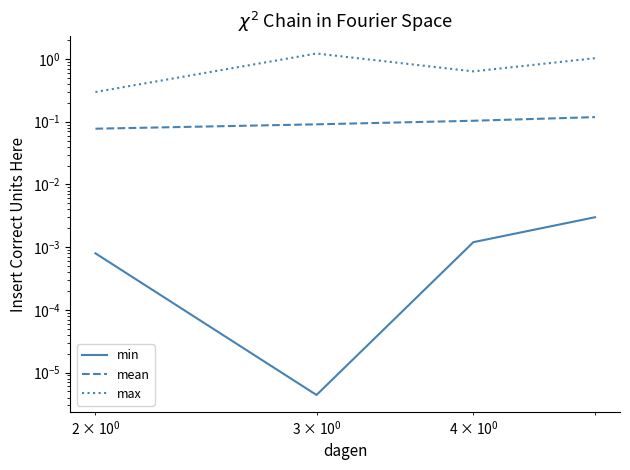

In min, how many points are lower than both neighbors (excluding endpoints)?

1